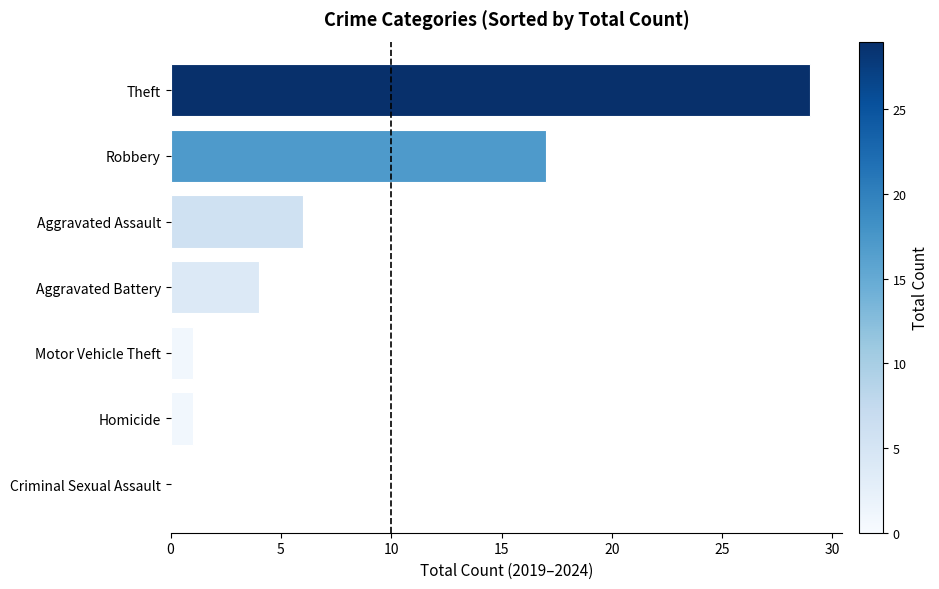

Count the number of data series in this chart.

1